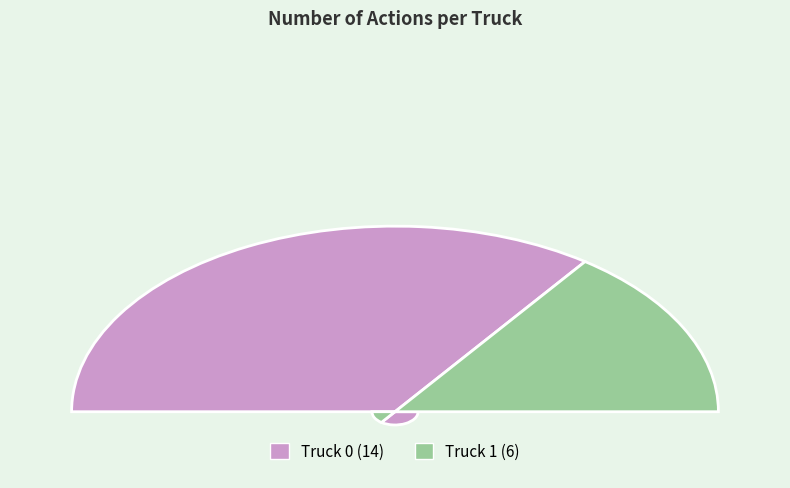

Does any single category account for the majority?

Yes